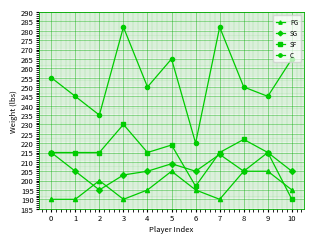

At how many categories does at least one series exceed 252?

5